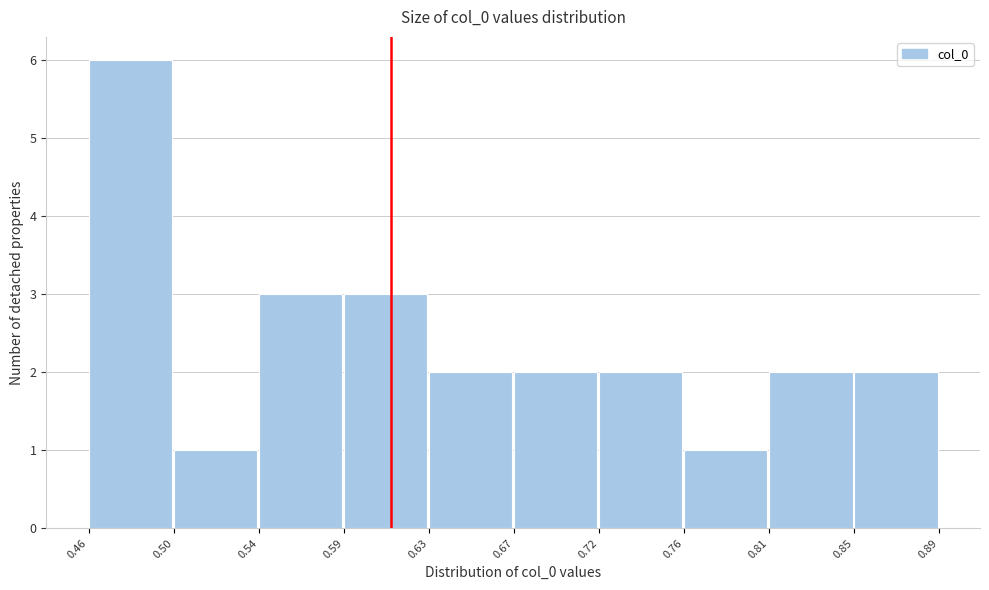

Reading left to right, transcribe this chart: for each bar, give the range it covers on the x-axis and its height. The values are not printed on the chart, so give them approximately, as read against the axis.

0.46 to 0.50: 6
0.50 to 0.54: 1
0.54 to 0.59: 3
0.59 to 0.63: 3
0.63 to 0.67: 2
0.67 to 0.72: 2
0.72 to 0.76: 2
0.76 to 0.81: 1
0.81 to 0.85: 2
0.85 to 0.89: 2